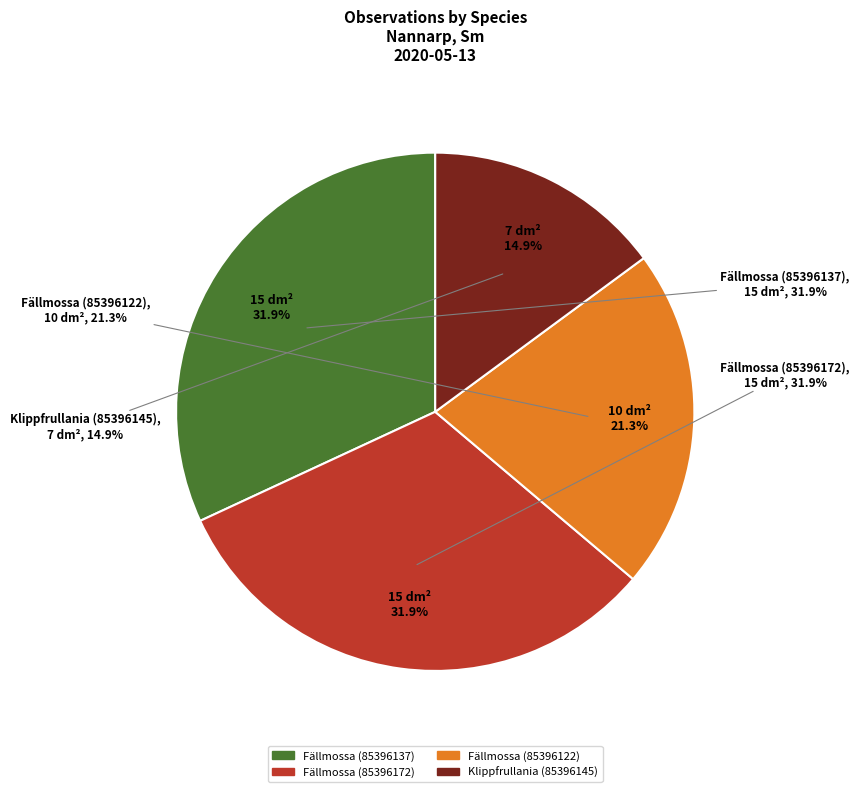

What percentage is the Fällmossa (85396122) slice, to the nearest percent?

21%